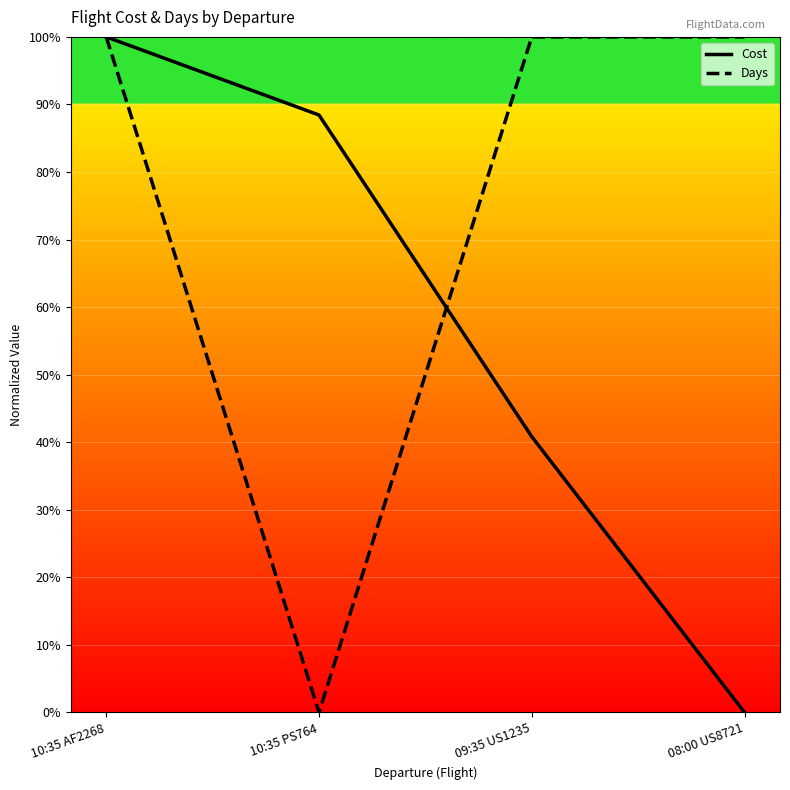

At how many categories does at least one series exceed 0?

4